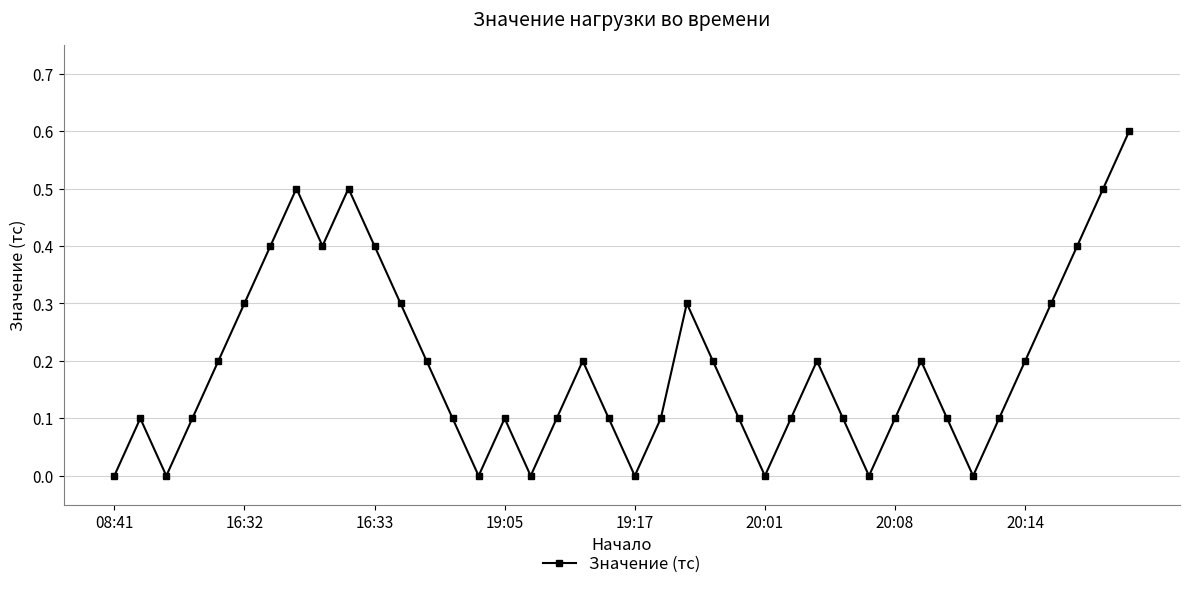

What is the average value?

0.2